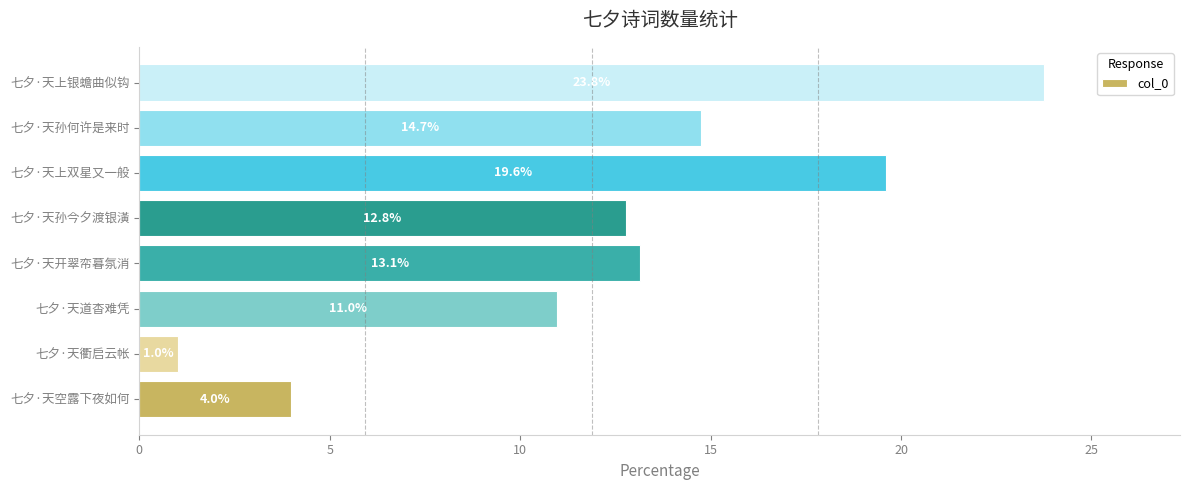

What is the change in value from 七夕·天上双星又一般 to 七夕·天孙何许是来时?

-4.9